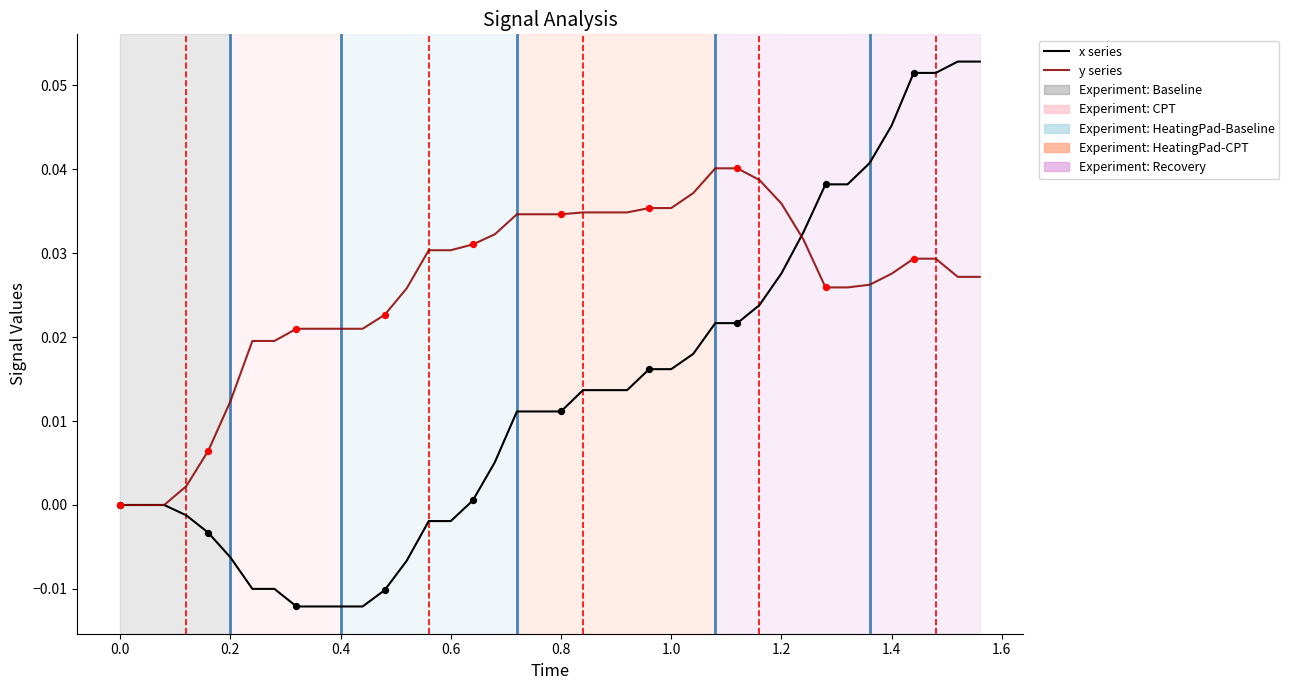

Which series has the largest range (max minus min)?

x series